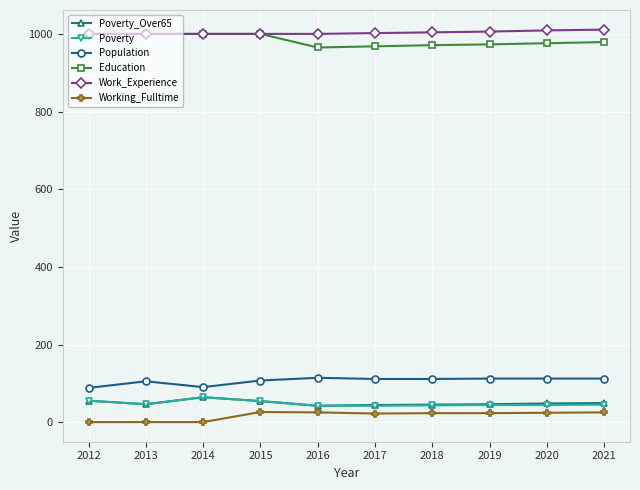

What is the value of the Population point at the 8th from the left?

113